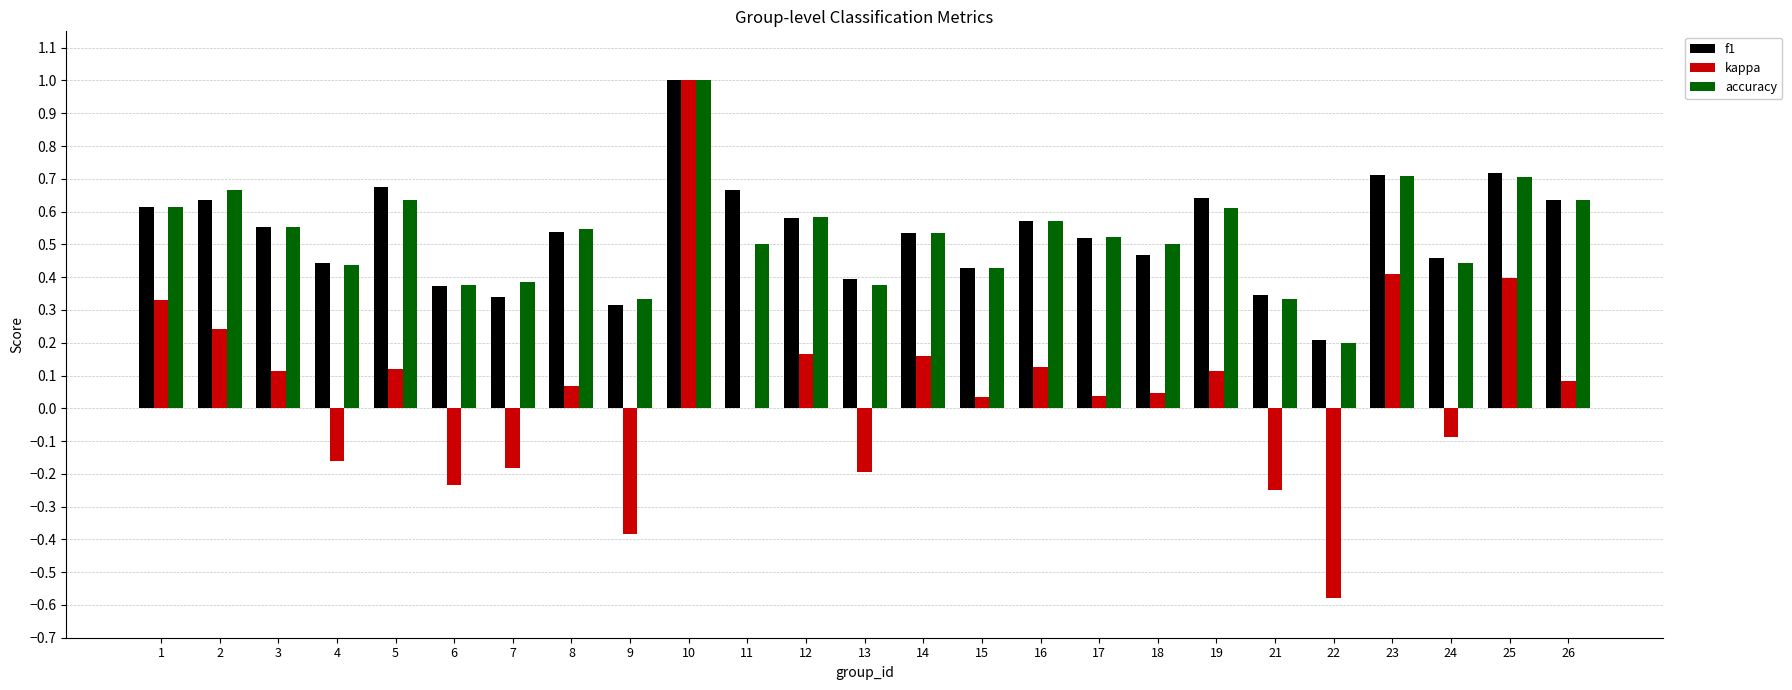

Is the value of accuracy at 17 greater than the value of f1 at 18?

Yes